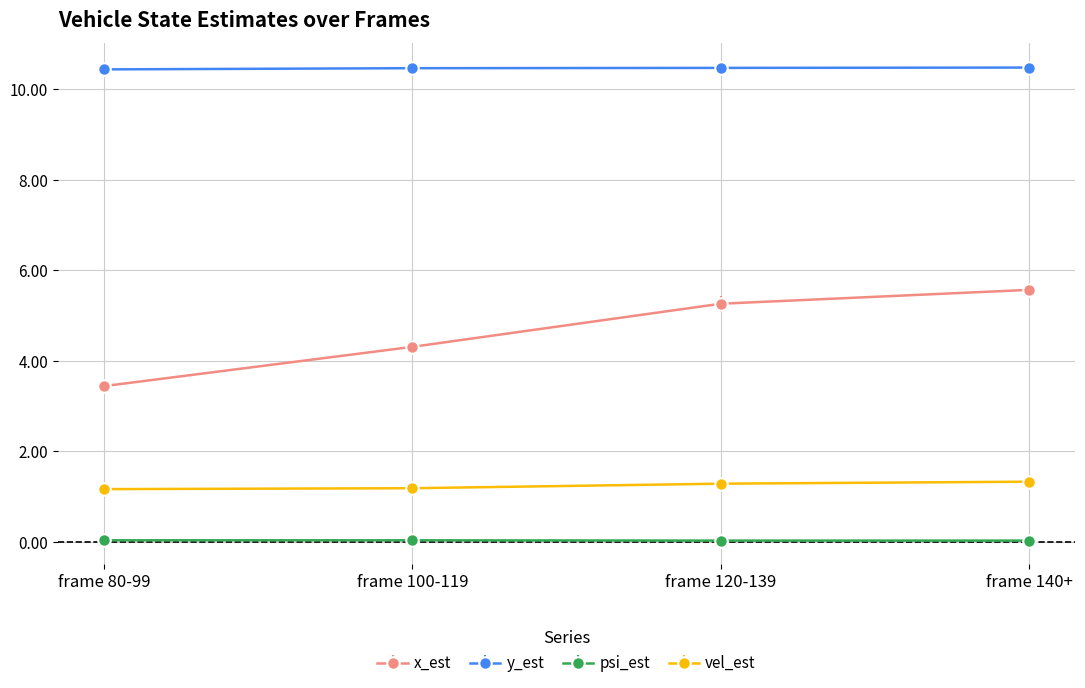

Which series has the widest spread of values?

x_est